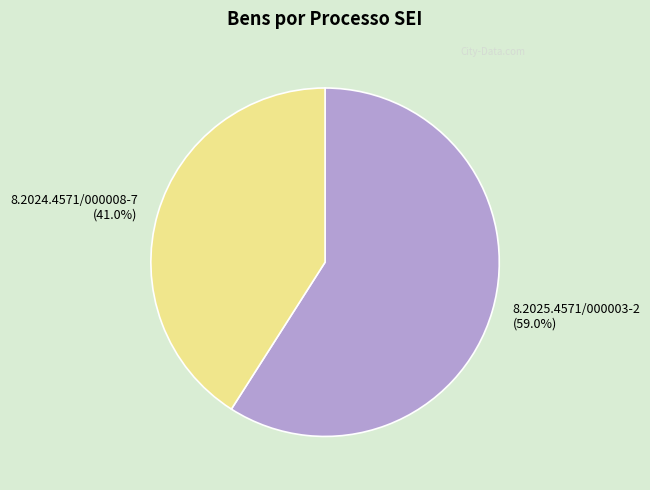

To the nearest percent, what portion does 8.2025.4571/000003-2 represent?

59%